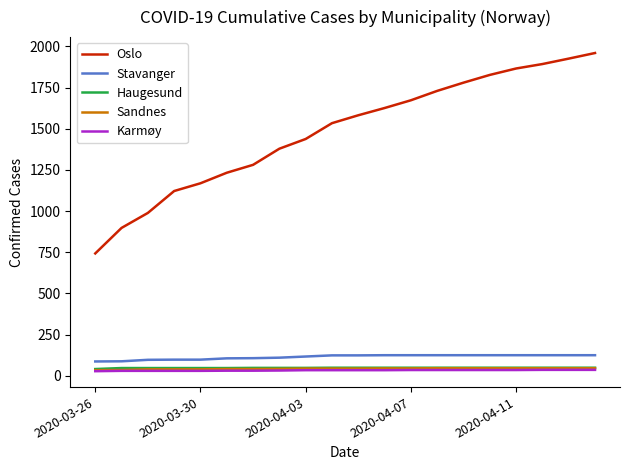

True or false: Karmøy and Stavanger intersect in this chart.

False